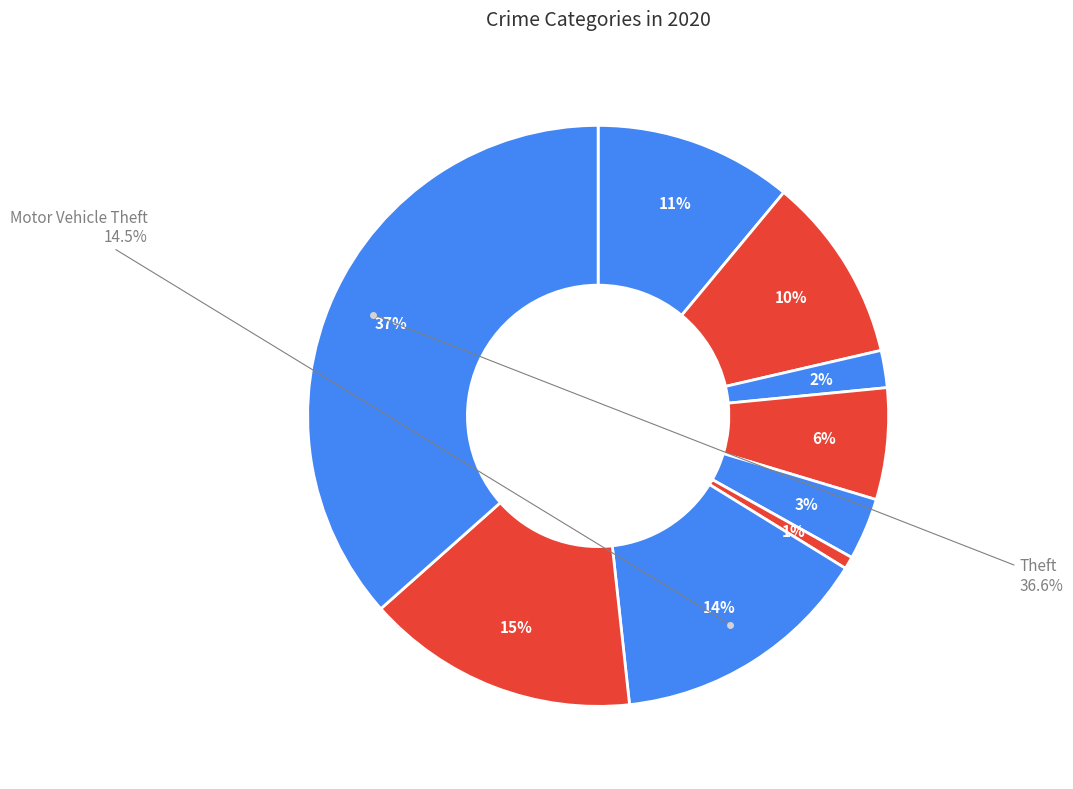

Which has a higher value, Burglary or Motor Vehicle Theft?

Motor Vehicle Theft